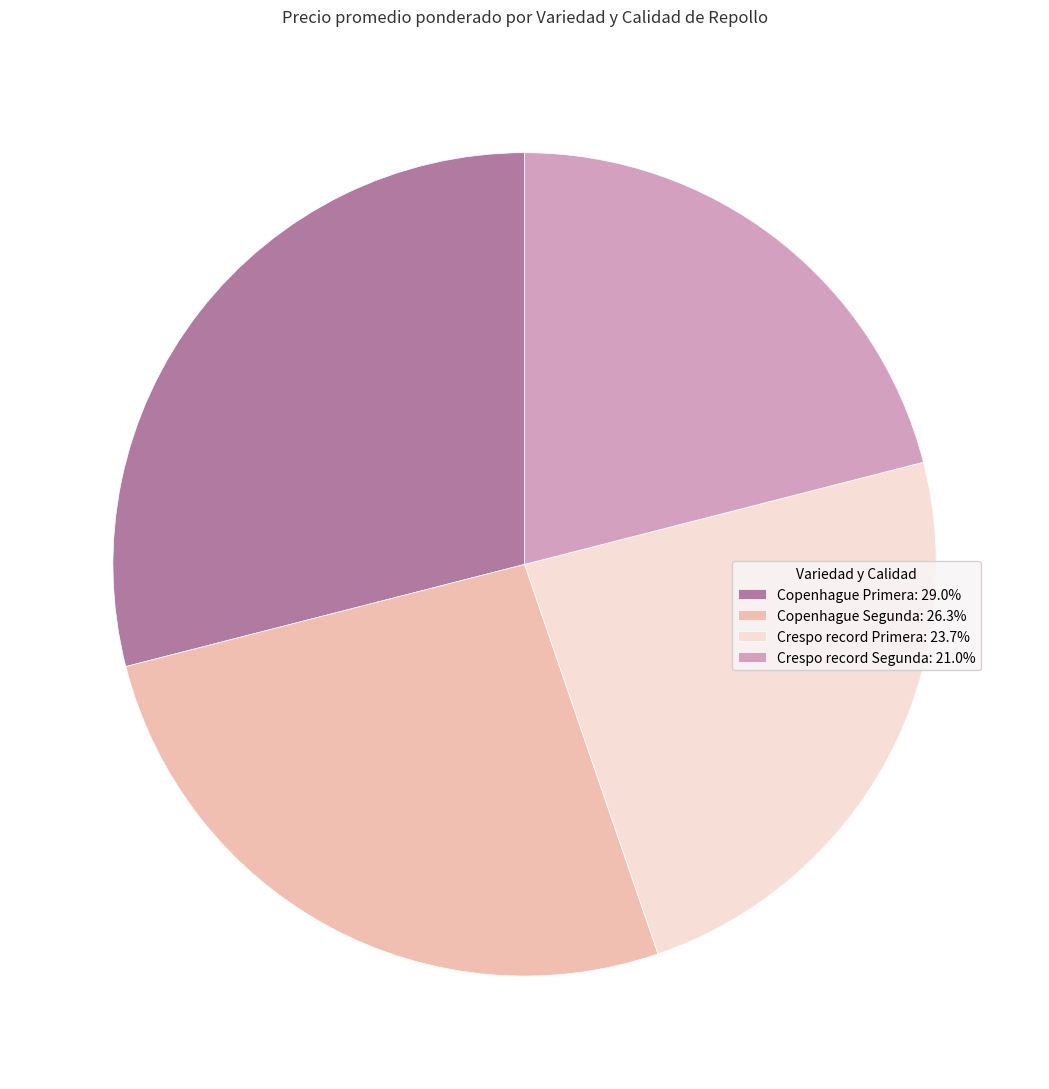

Approximately how many times larger is the value at Crespo record Segunda: 21.0% compared to Copenhague Primera: 29.0%?

0.7